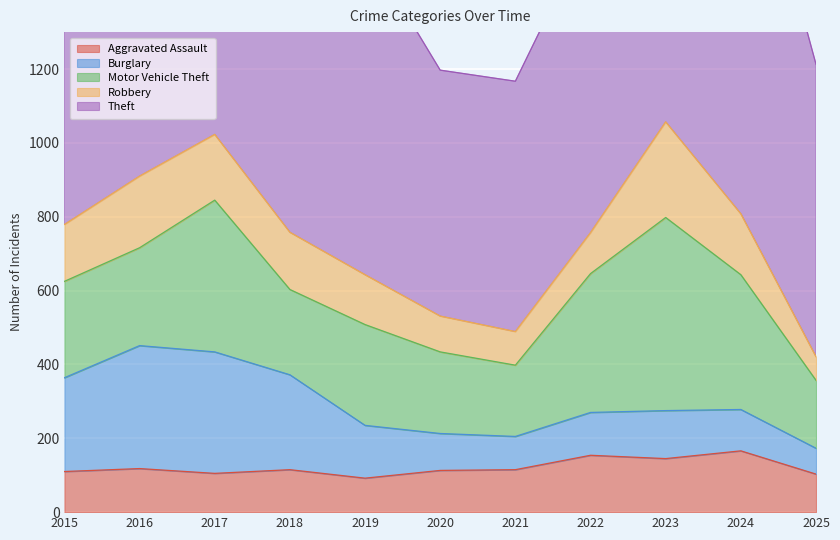

Is it true that Motor Vehicle Theft equals 261 at 2015?

True